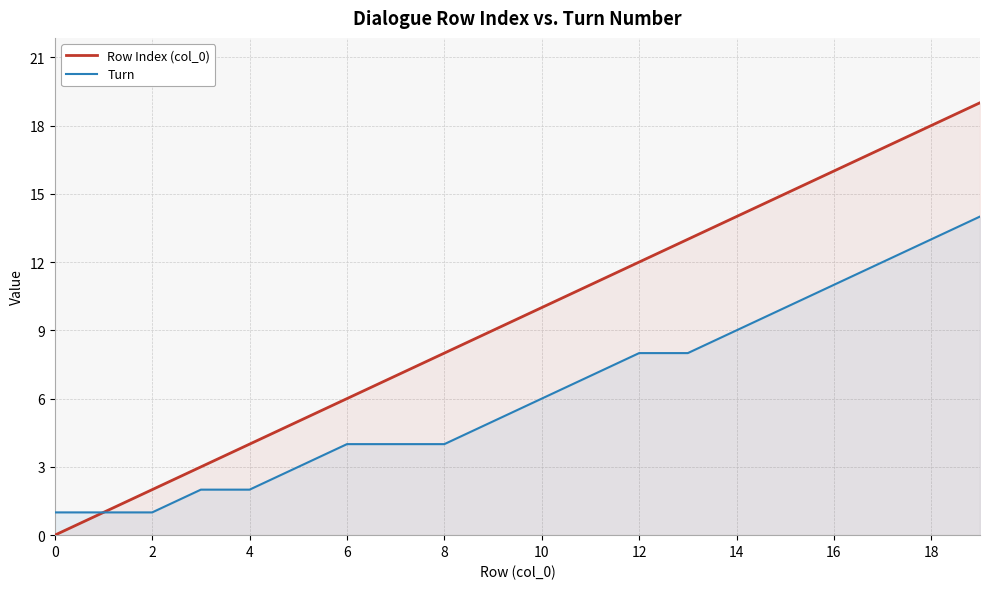

Does the chart have visible grid lines?

Yes